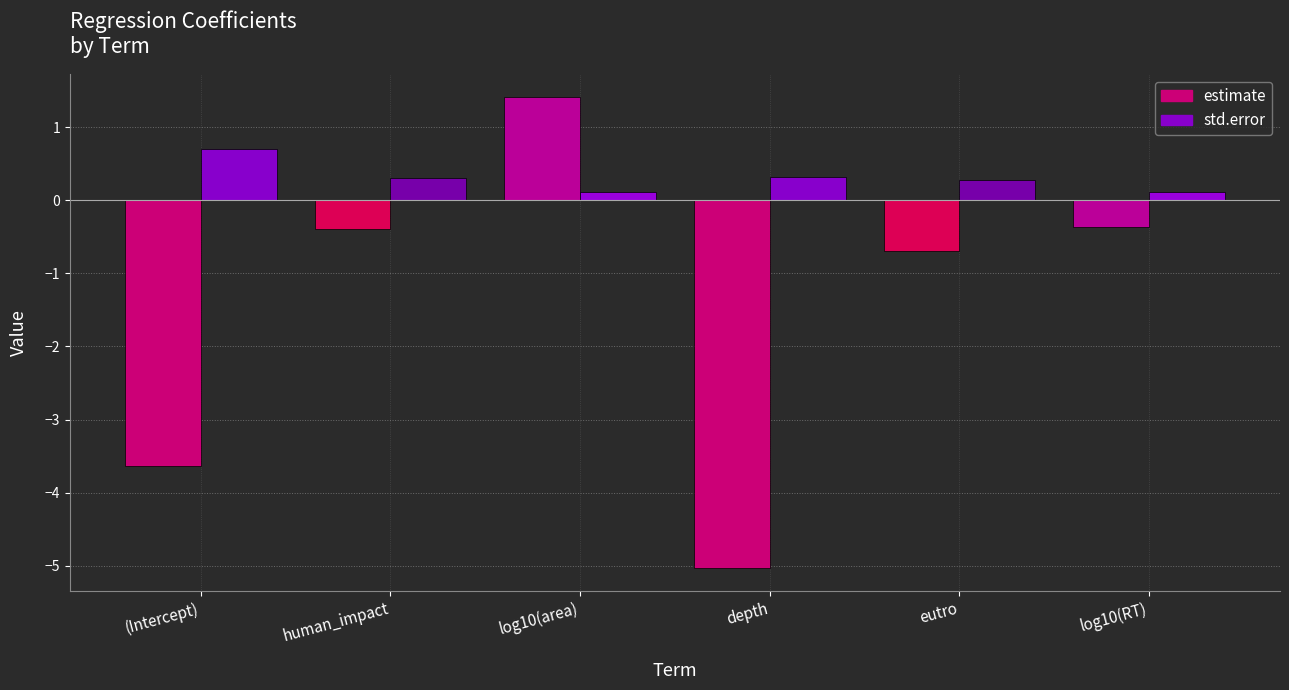

Is it true that std.error equals 0.1 at log10(RT)?

True